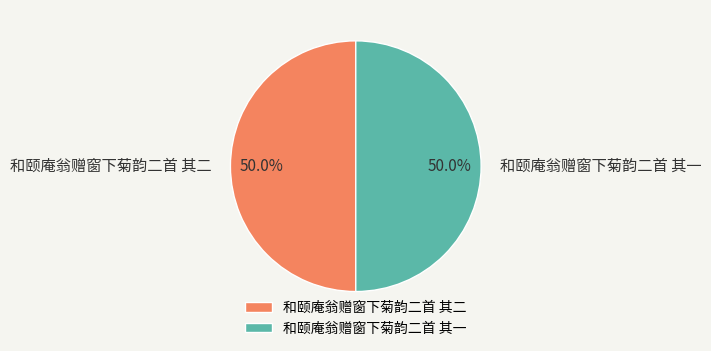

To the nearest percent, what portion does 和颐庵翁赠窗下菊韵二首 其二 represent?

50%